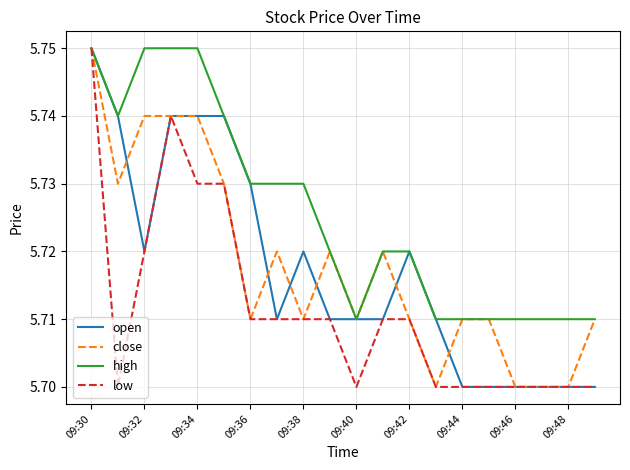

Which series has the largest total across all categories?

high